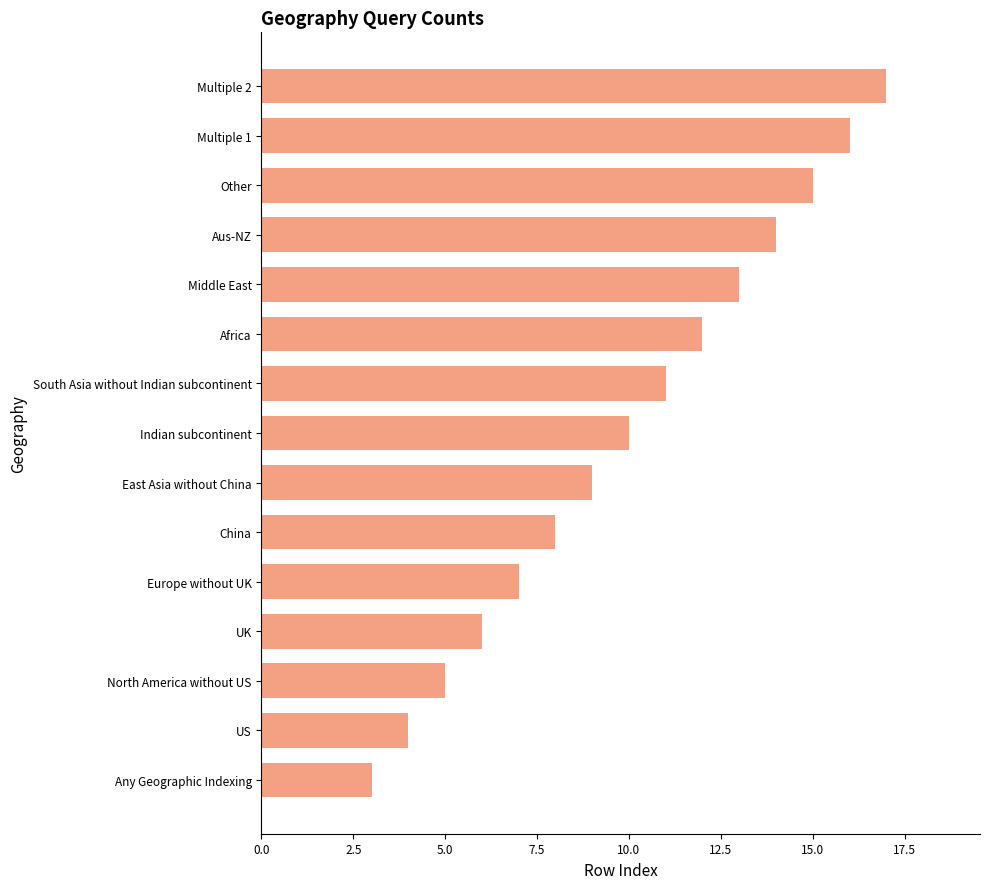

Between North America without US and China, which is larger?

China